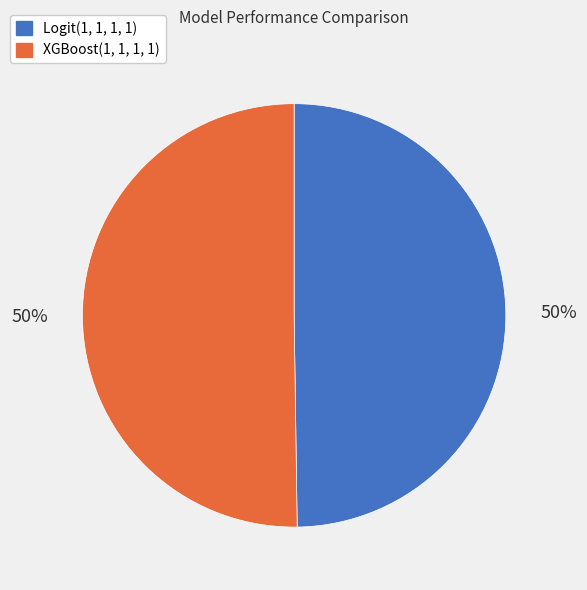

How many segments does this pie chart have?

2